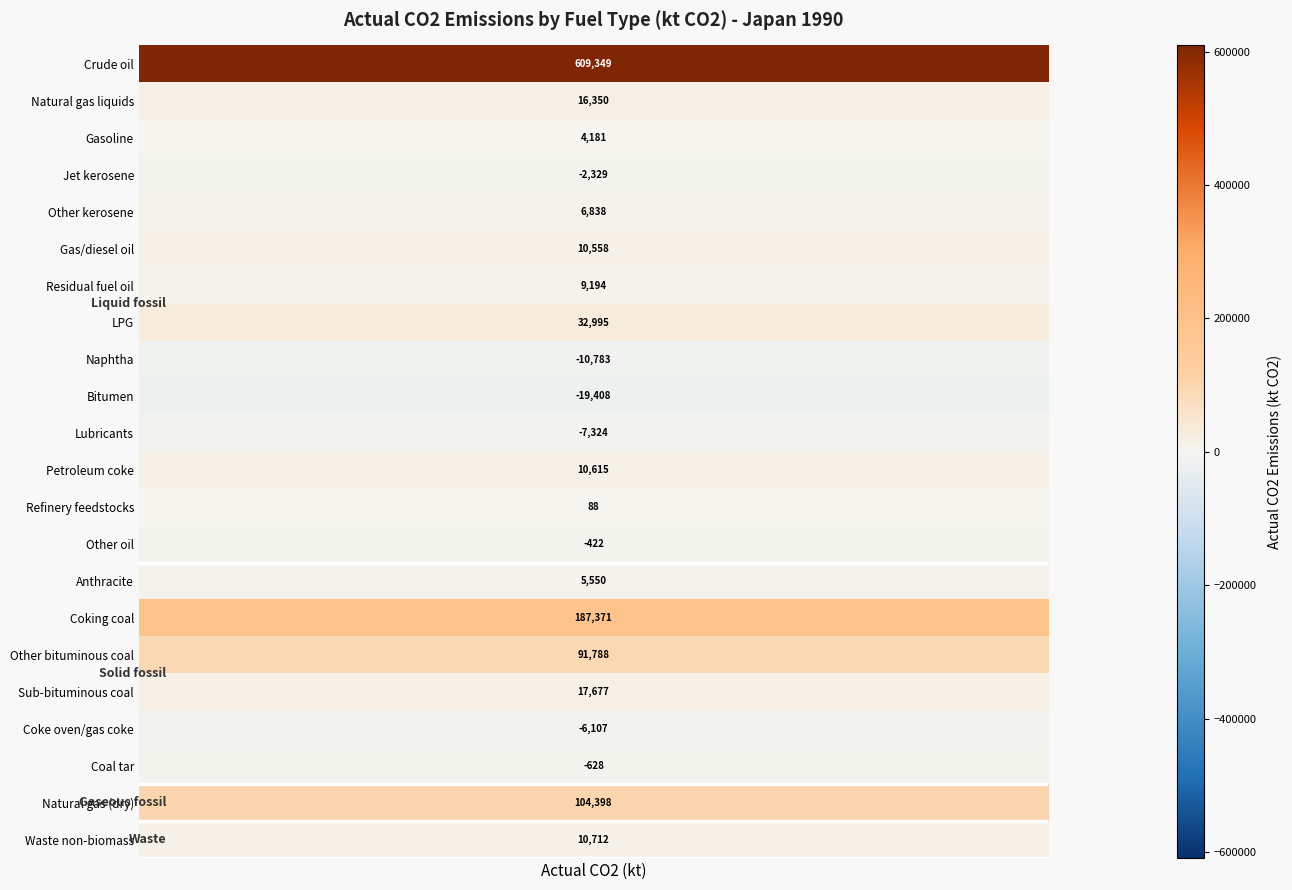

What is the difference between the maximum and minimum values?

628756.6